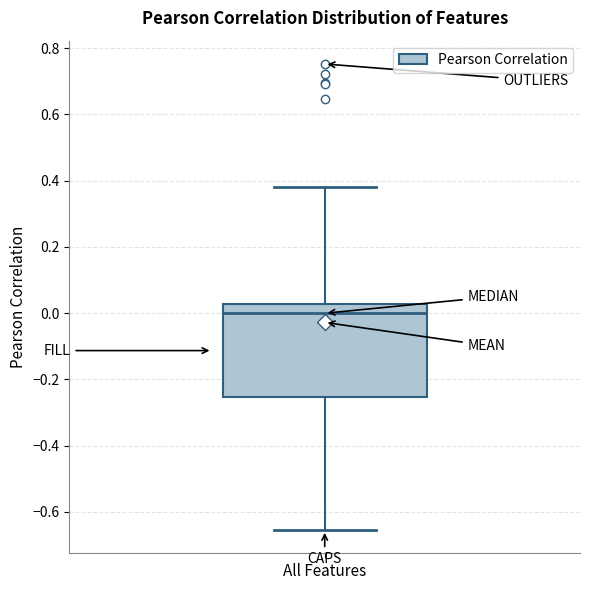

Where does the upper whisker of the box for All Features end on the y-axis? The values are not printed on the chart, so give them approximately, as read against the axis.

0.38